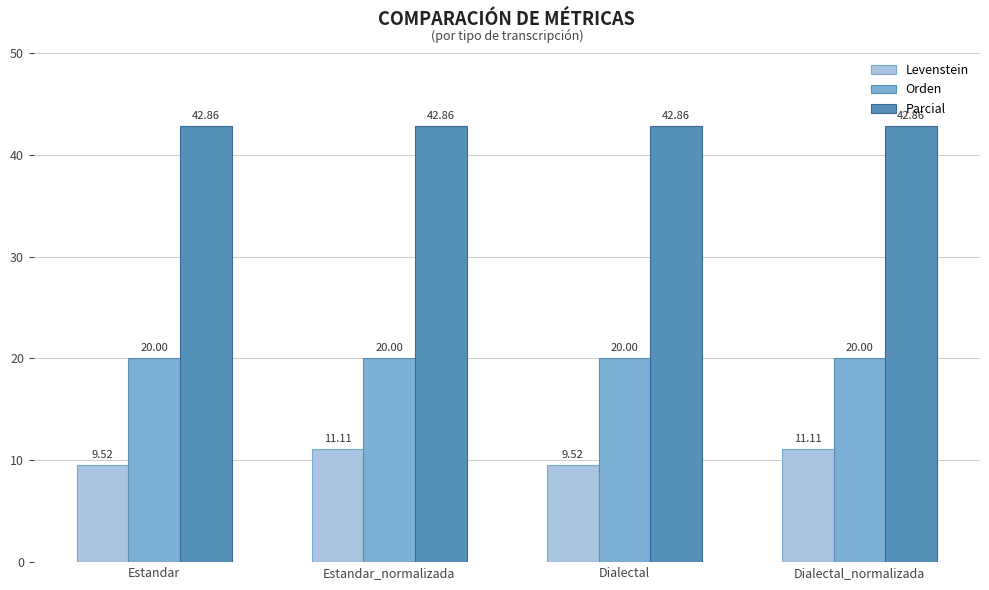

Where is Orden nearest to the value 19?

Estandar